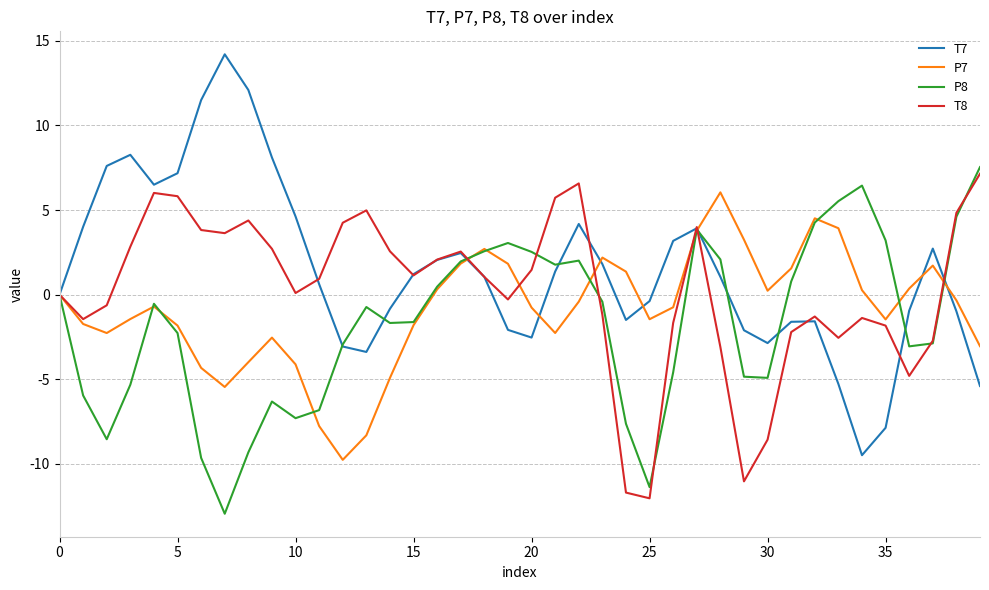

Which series has the widest spread of values?

T7